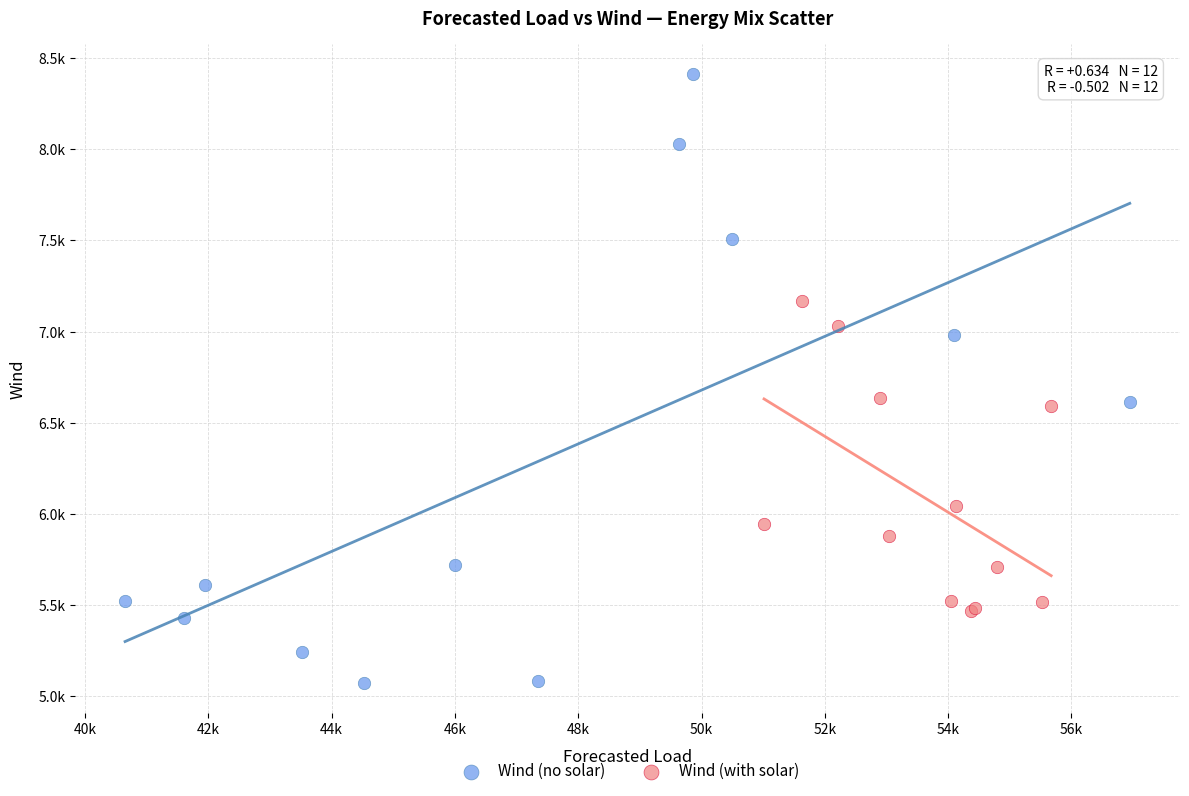

What are all the series names shown in the legend?

Wind (no solar), Wind (with solar)